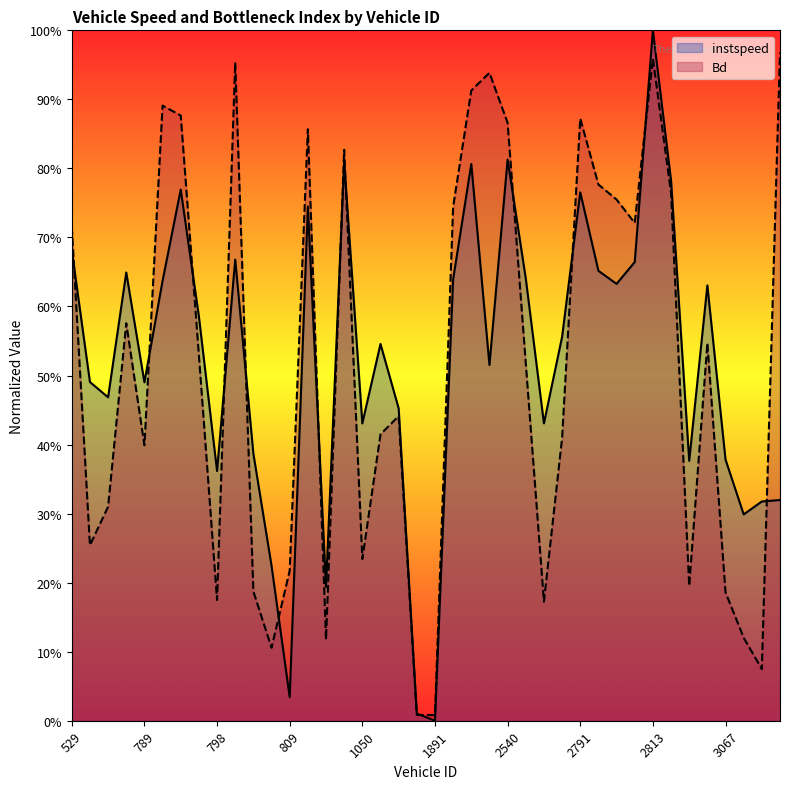

How many data points does each series have?

40